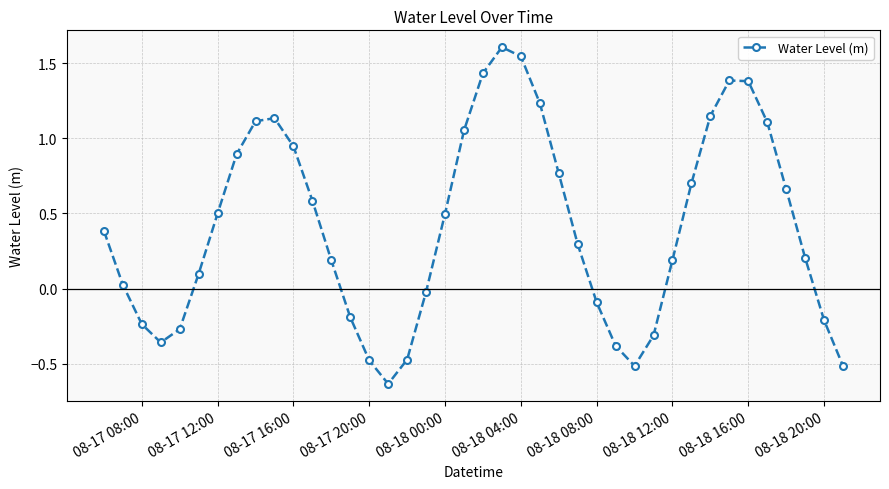

What is the difference between the maximum and minimum values?

2.2